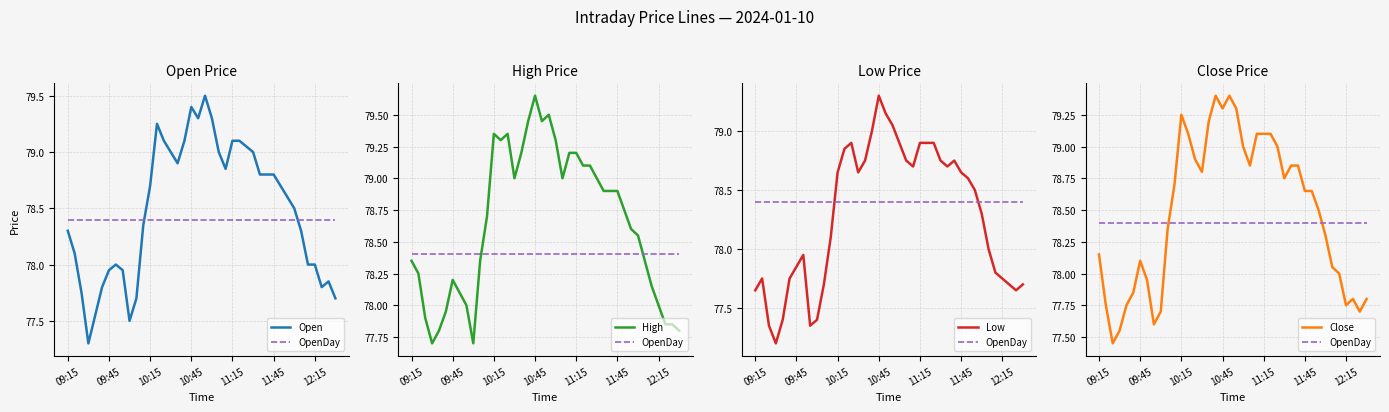

Does the chart have visible grid lines?

Yes